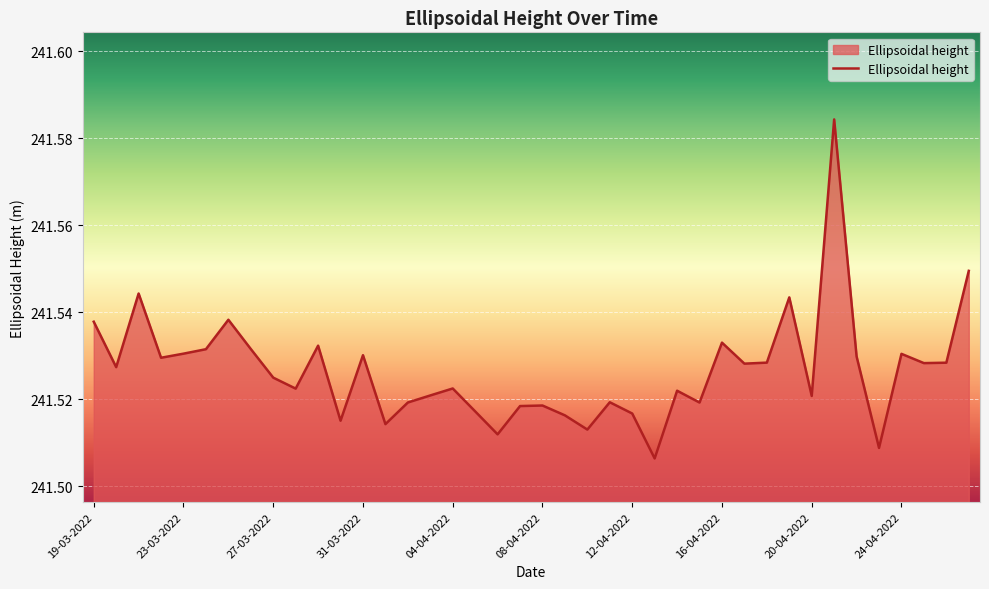

Is it true that the value at 19-03-2022 is 358.1?

False